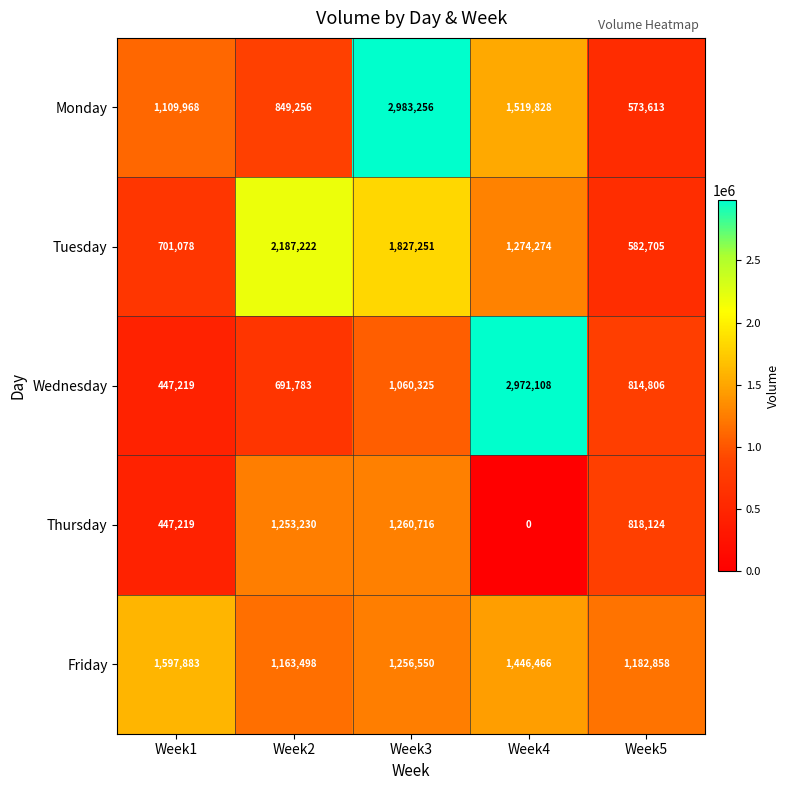

Which category has the lowest value in the Monday series?

Week5